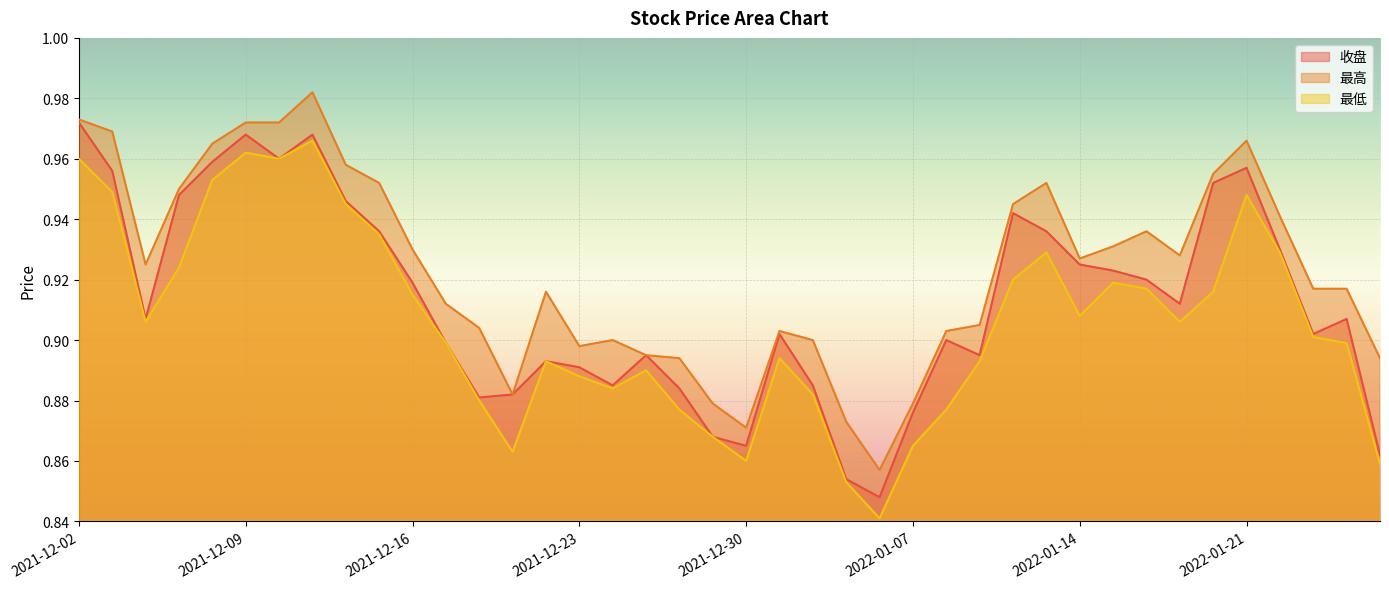

True or false: 最低 and 最高 cross at least once.

False